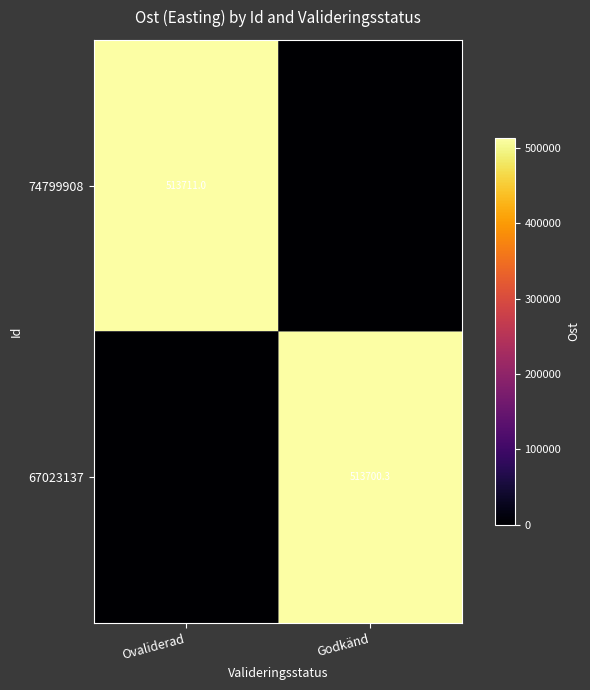

What is the sum of the 74799908 values at Ovaliderad and Godkänd?

513711.0